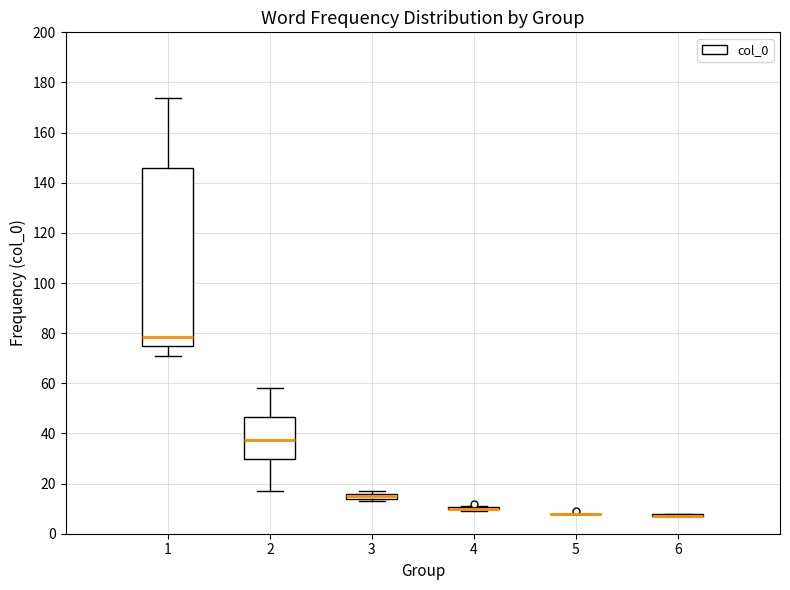

Comparing the boxes themselves (not the whiskers), which one is the tallest?

1